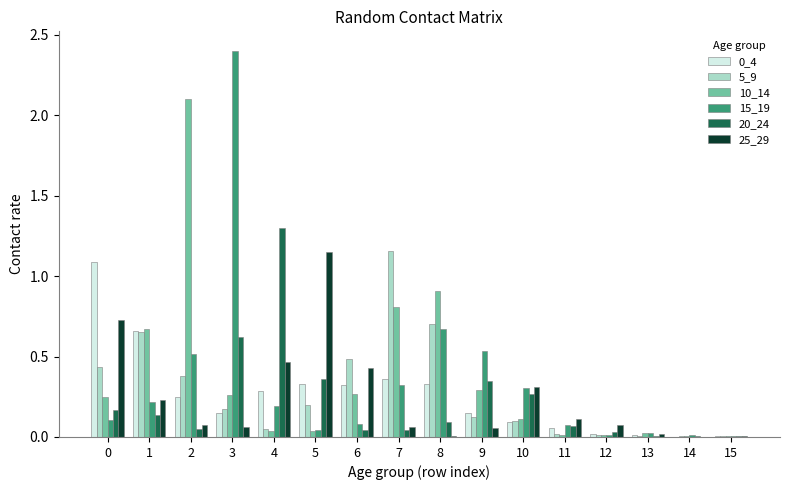

Is it true that 25_29 equals 0.6 at 6?

False